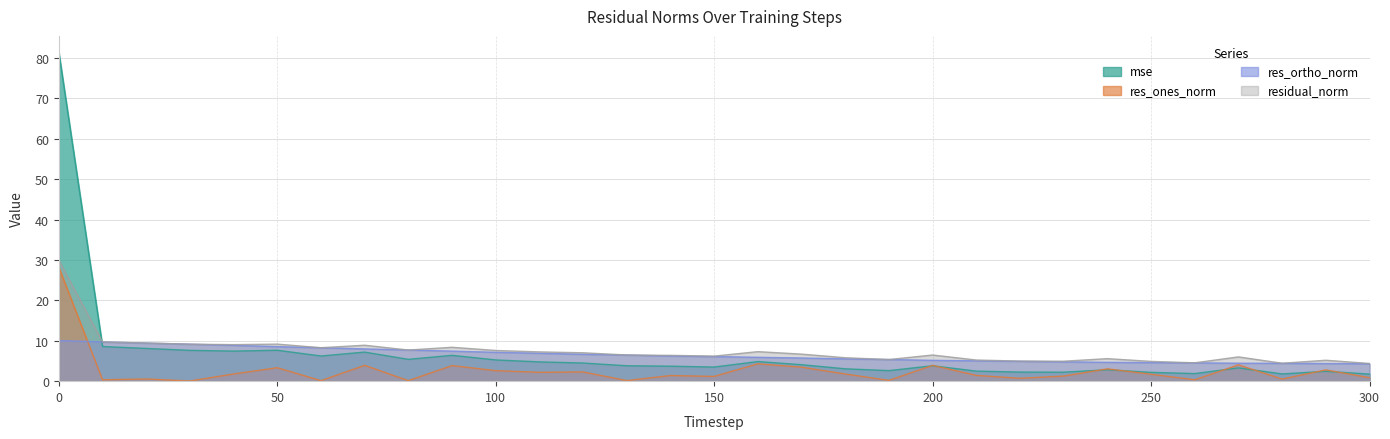

The residual_norm series shows 2.2 at 140. True or false?

False